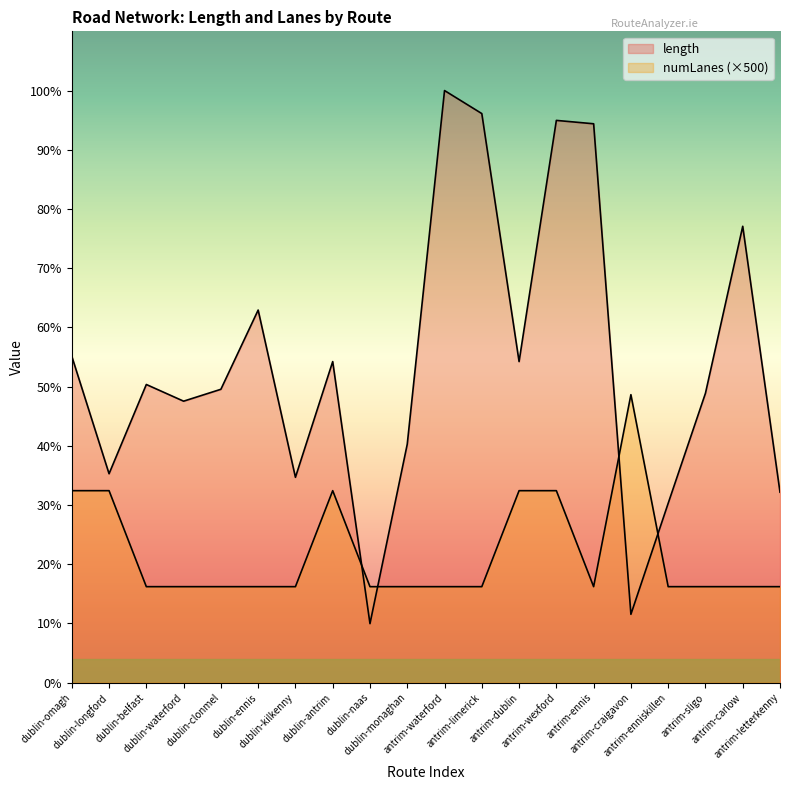

What is the sum of all length values?

33294.4